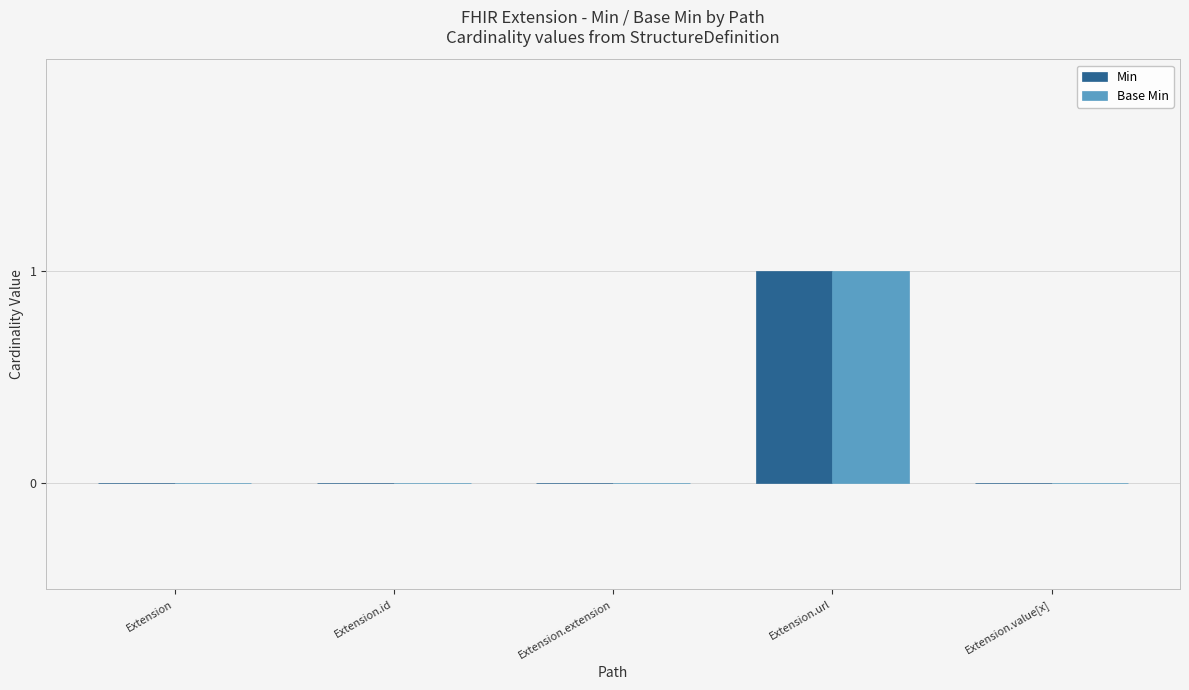

What is the highest value of the Base Min series?

1